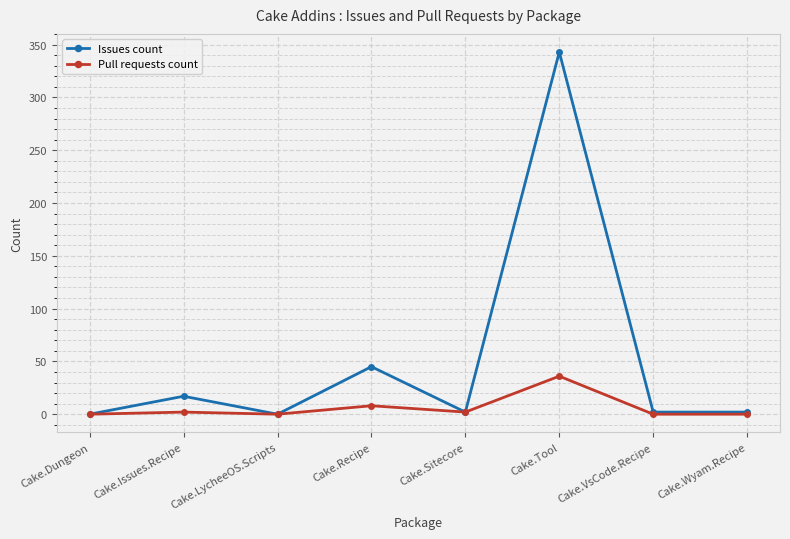

What is the difference between the second highest and second lowest values in the Issues count series?

45